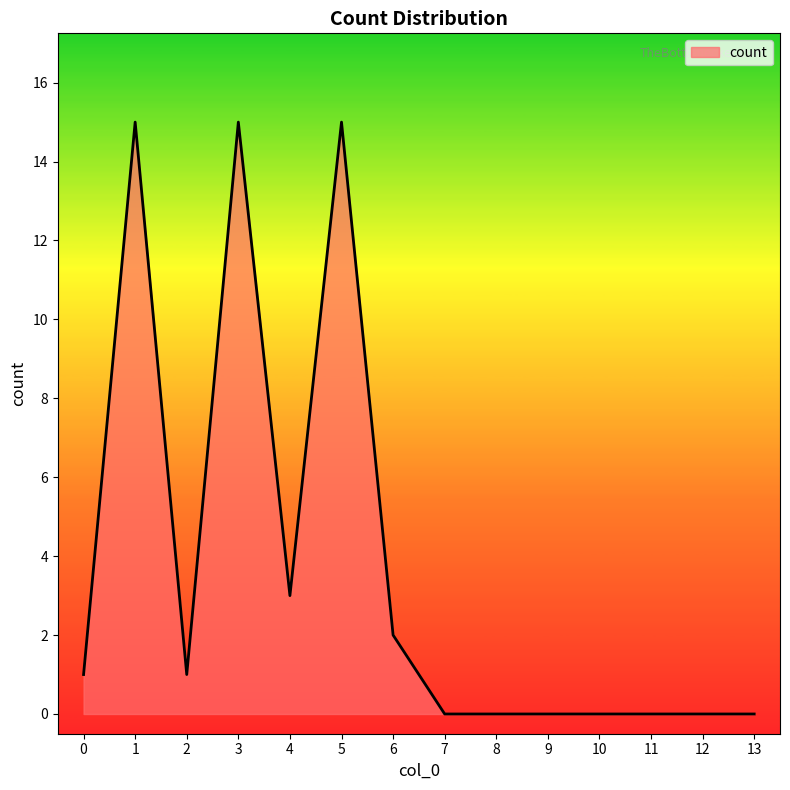

What is the greatest value displayed?

15